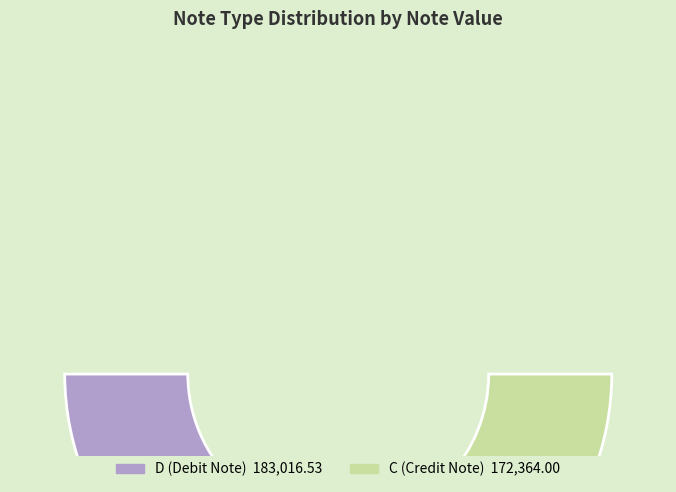

What percentage is the C slice, to the nearest percent?

49%